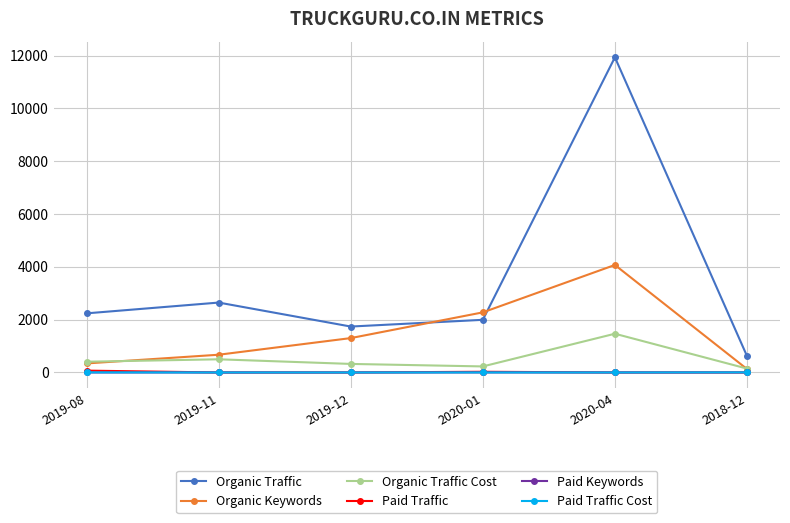

How many interior local peaks does the Organic Traffic series have?

2